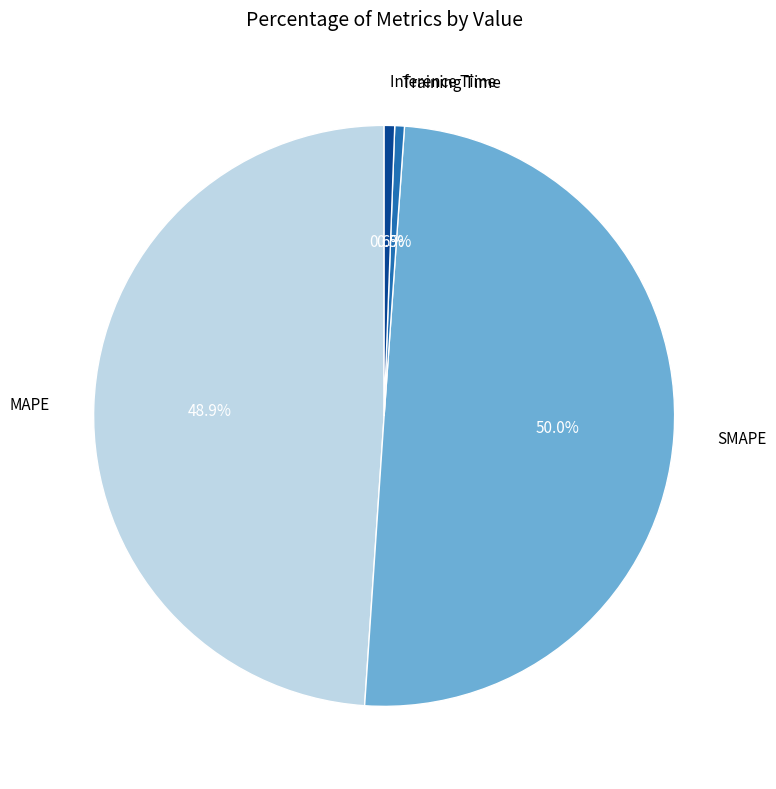

What is the ratio of the value at MAPE to the value at SMAPE?

1.0